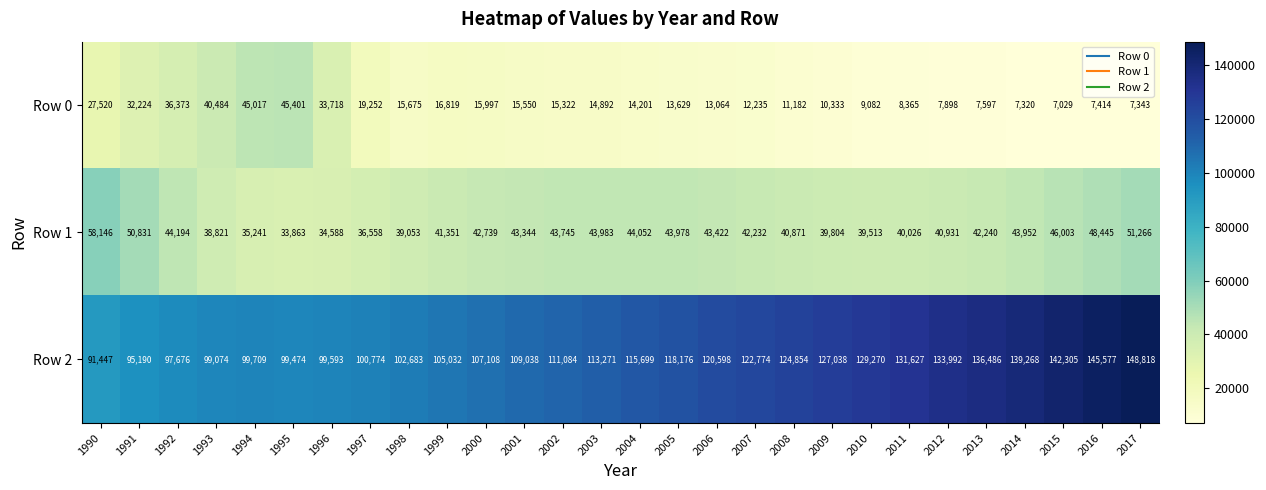

What is the difference between the maximum and second lowest values in the Row 1 series?

23558